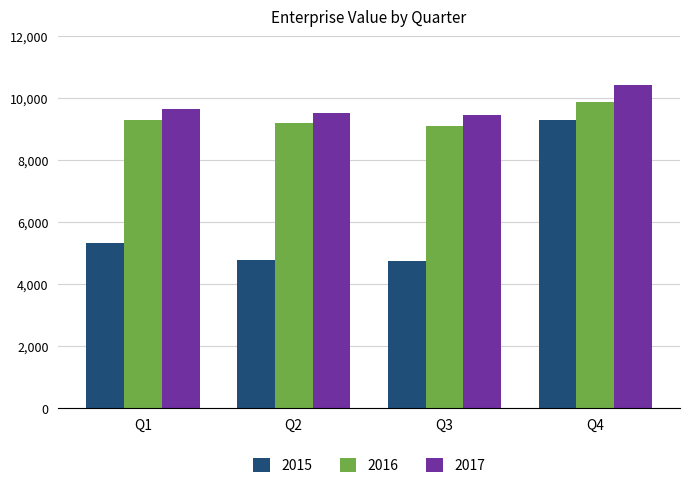

Are the bars horizontal?

No